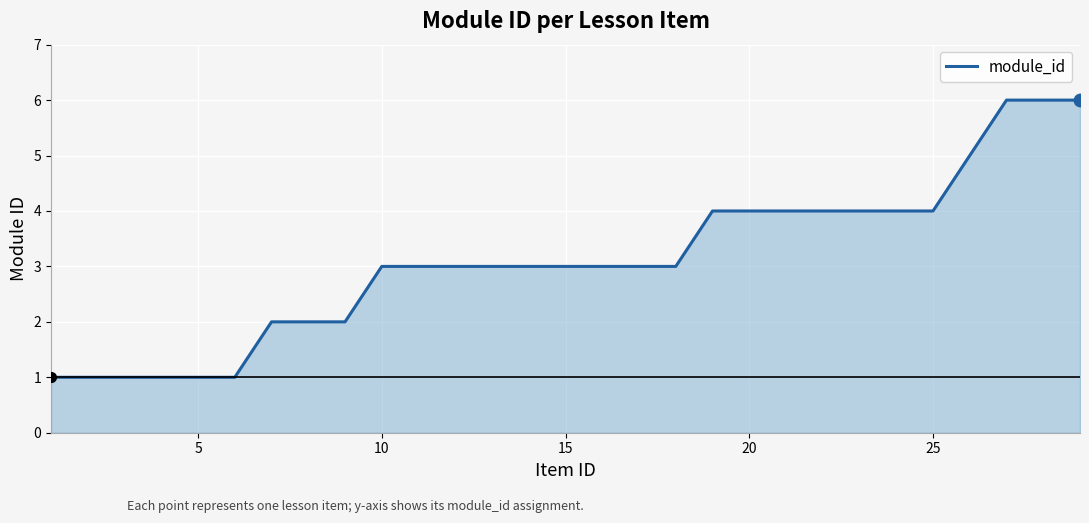

What is the greatest value displayed?

6